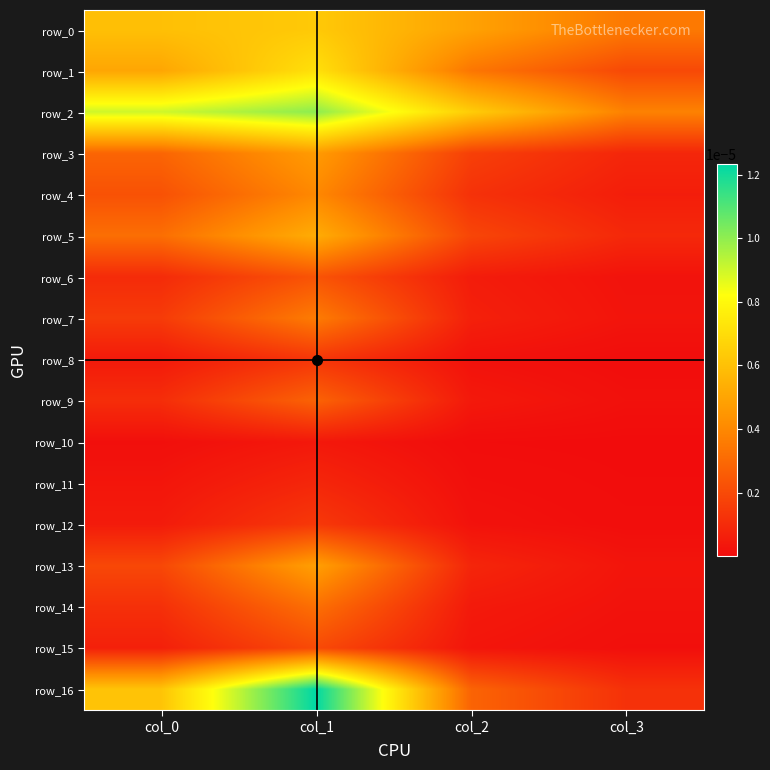

At col_0, list the series in order from smallest to largest.

row_10, row_11, row_8, row_12, row_15, row_6, row_9, row_14, row_7, row_13, row_4, row_3, row_5, row_1, row_0, row_16, row_2